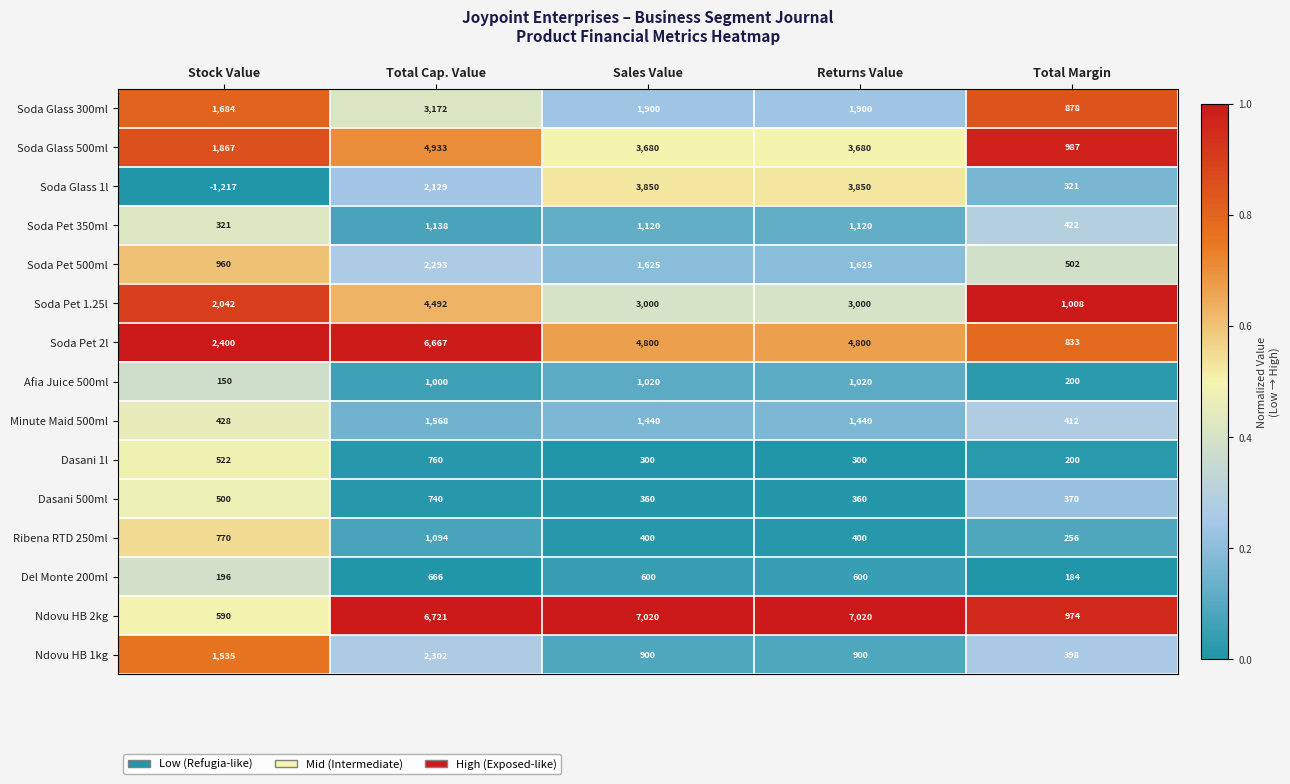

At which category is the sum across all series the highest?

Total Cap. Value